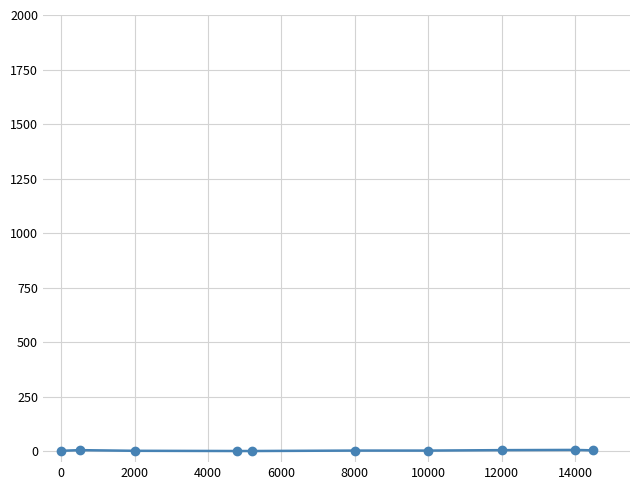

What is the average value?

3